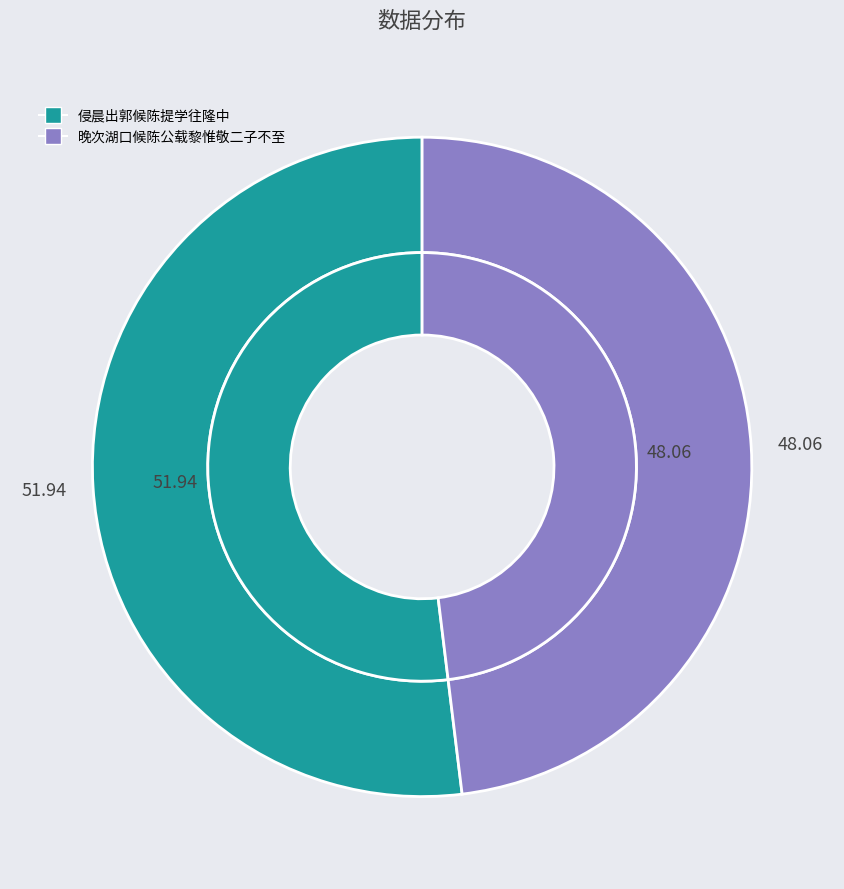

Rank the categories by value from highest to lowest.

侵晨出郭候陈提学往隆中, 晚次湖口候陈公载黎惟敬二子不至